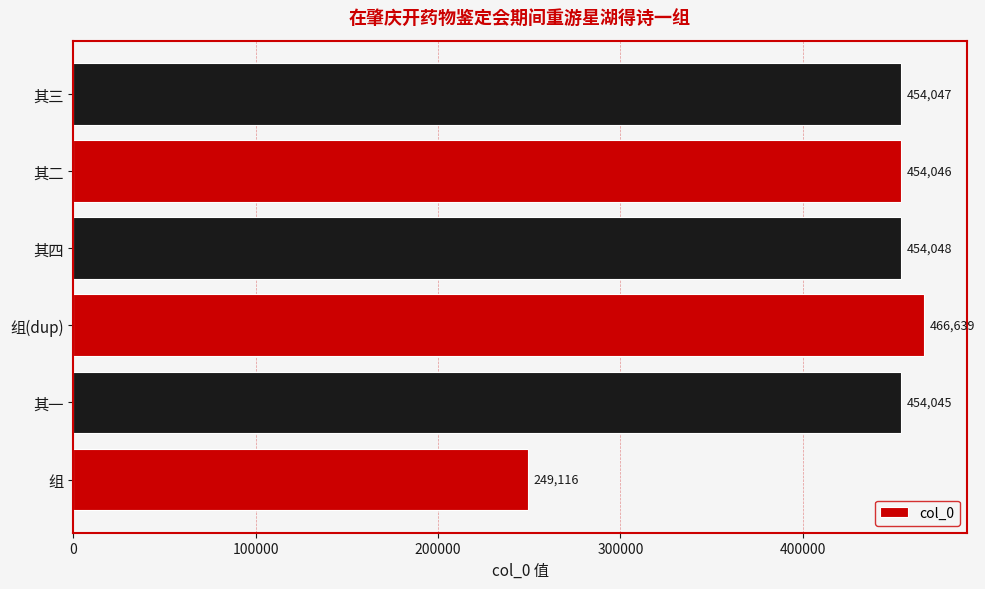

List the labels in order of value, smallest first.

组, 其一, 其二, 其三, 其四, 组(dup)